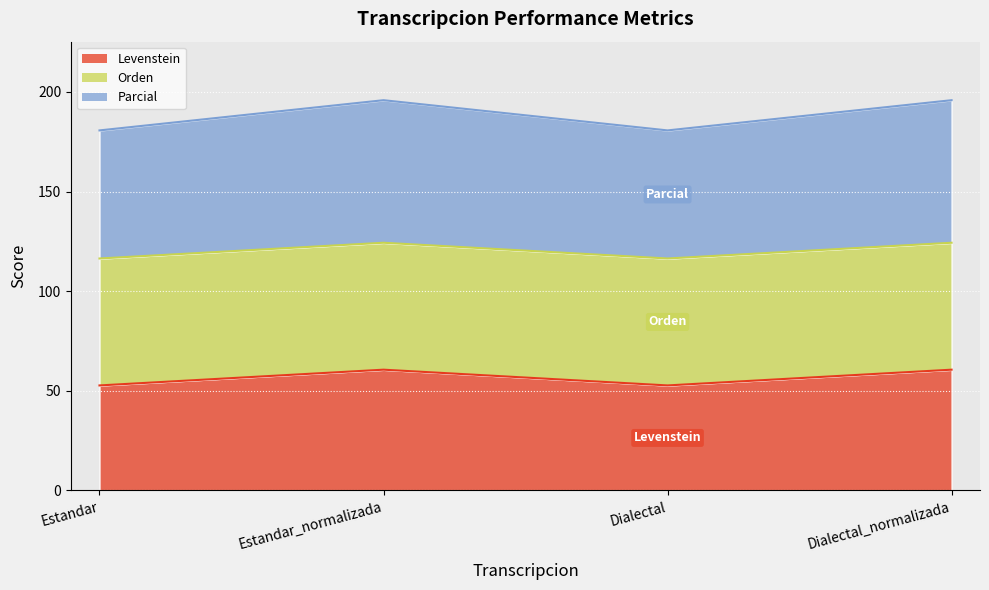

The value of Levenstein at Estandar_normalizada is 60.6. True or false?

True